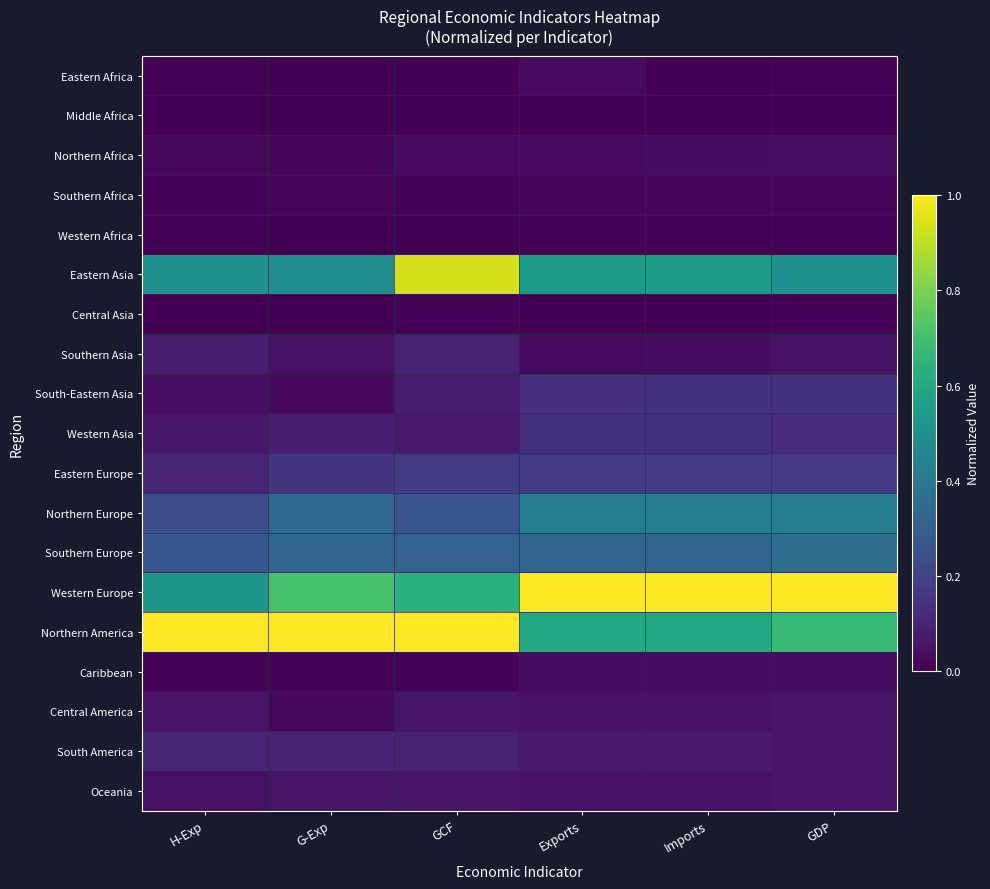

Reading right to left, transcribe all the data shown in this chart.

Eastern Africa: GDP=0.0	Imports=0.0	Exports=0.0	GCF=0.0	G-Exp=0.0	H-Exp=0.0
Middle Africa: GDP=0.0	Imports=0.0	Exports=0.0	GCF=0.0	G-Exp=0.0	H-Exp=0.0
Northern Africa: GDP=0.0	Imports=0.0	Exports=0.0	GCF=0.0	G-Exp=0.0	H-Exp=0.0
Southern Africa: GDP=0.0	Imports=0.0	Exports=0.0	GCF=0.0	G-Exp=0.0	H-Exp=0.0
Western Africa: GDP=0.0	Imports=0.0	Exports=0.0	GCF=0.0	G-Exp=0.0	H-Exp=0.0
Eastern Asia: GDP=0.5	Imports=0.5	Exports=0.5	GCF=0.9	G-Exp=0.5	H-Exp=0.5
Central Asia: GDP=0.0	Imports=0.0	Exports=0.0	GCF=0.0	G-Exp=0.0	H-Exp=0.0
Southern Asia: GDP=0.1	Imports=0.0	Exports=0.0	GCF=0.1	G-Exp=0.0	H-Exp=0.1
South-Eastern Asia: GDP=0.1	Imports=0.1	Exports=0.1	GCF=0.1	G-Exp=0.0	H-Exp=0.0
Western Asia: GDP=0.1	Imports=0.1	Exports=0.1	GCF=0.1	G-Exp=0.1	H-Exp=0.1
Eastern Europe: GDP=0.2	Imports=0.2	Exports=0.2	GCF=0.2	G-Exp=0.2	H-Exp=0.1
Northern Europe: GDP=0.4	Imports=0.4	Exports=0.4	GCF=0.3	G-Exp=0.3	H-Exp=0.2
Southern Europe: GDP=0.4	Imports=0.3	Exports=0.3	GCF=0.3	G-Exp=0.3	H-Exp=0.3
Western Europe: GDP=1.0	Imports=1.0	Exports=1.0	GCF=0.6	G-Exp=0.7	H-Exp=0.5
Northern America: GDP=0.7	Imports=0.6	Exports=0.6	GCF=1.0	G-Exp=1.0	H-Exp=1.0
Caribbean: GDP=0.0	Imports=0.0	Exports=0.0	GCF=0.0	G-Exp=0.0	H-Exp=0.0
Central America: GDP=0.1	Imports=0.0	Exports=0.0	GCF=0.1	G-Exp=0.0	H-Exp=0.1
South America: GDP=0.1	Imports=0.1	Exports=0.1	GCF=0.1	G-Exp=0.1	H-Exp=0.1
Oceania: GDP=0.1	Imports=0.0	Exports=0.0	GCF=0.1	G-Exp=0.1	H-Exp=0.0